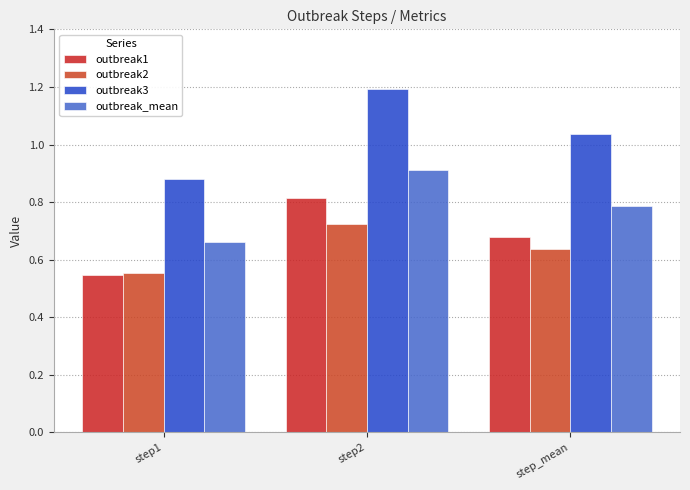

True or false: outbreak2 has a value of 0.2 at step1.

False